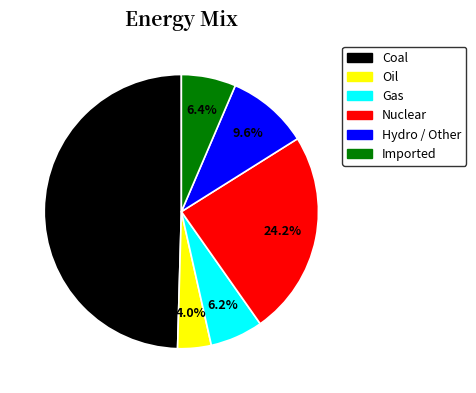

What is the ratio of the value at Imported to the value at Nuclear?

0.3